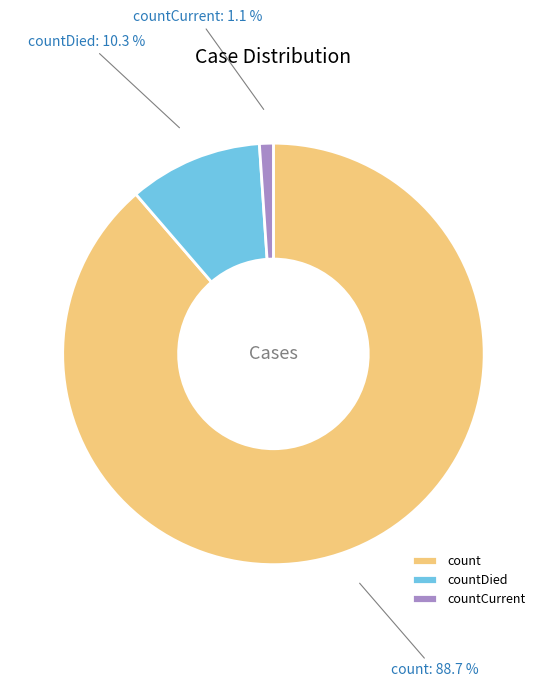

To the nearest percent, what portion does count represent?

89%